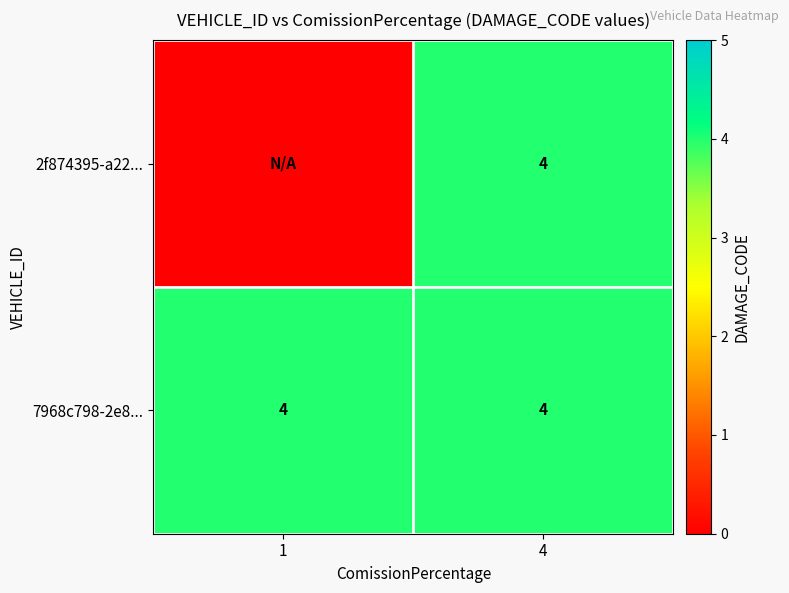

Is it true that 7968c798-2e8... equals 4 at 4?

True